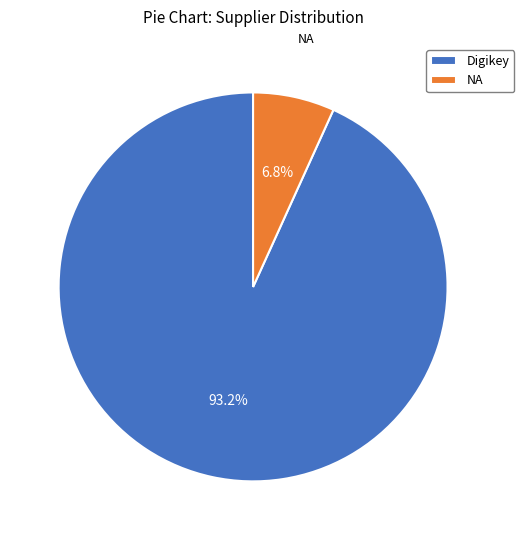

Which category has the biggest portion of the pie?

Digikey